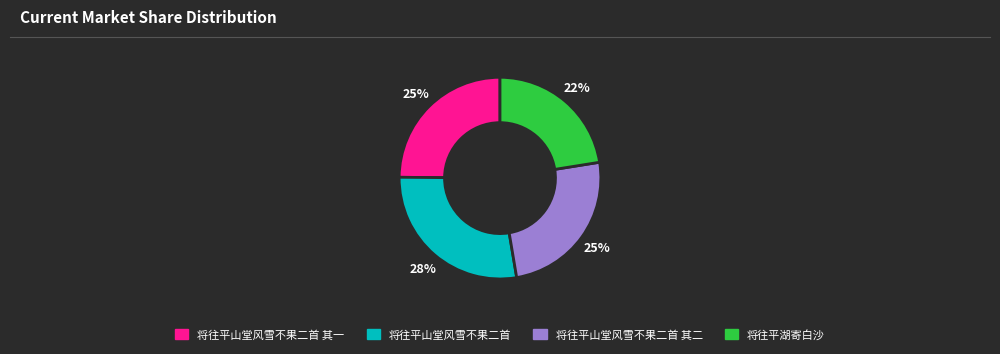

Is it true that 将往平山堂风雪不果二首 其一 is 10% of the pie?

False